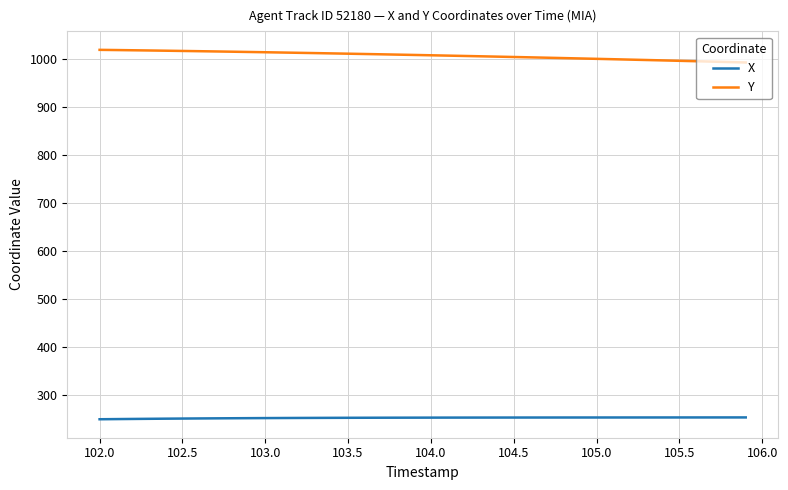

True or false: X and Y cross at least once.

False